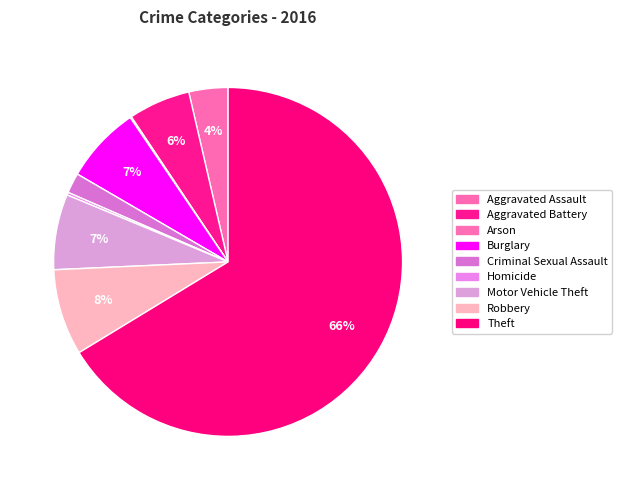

The Aggravated Assault slice represents 4% of the pie. True or false?

True